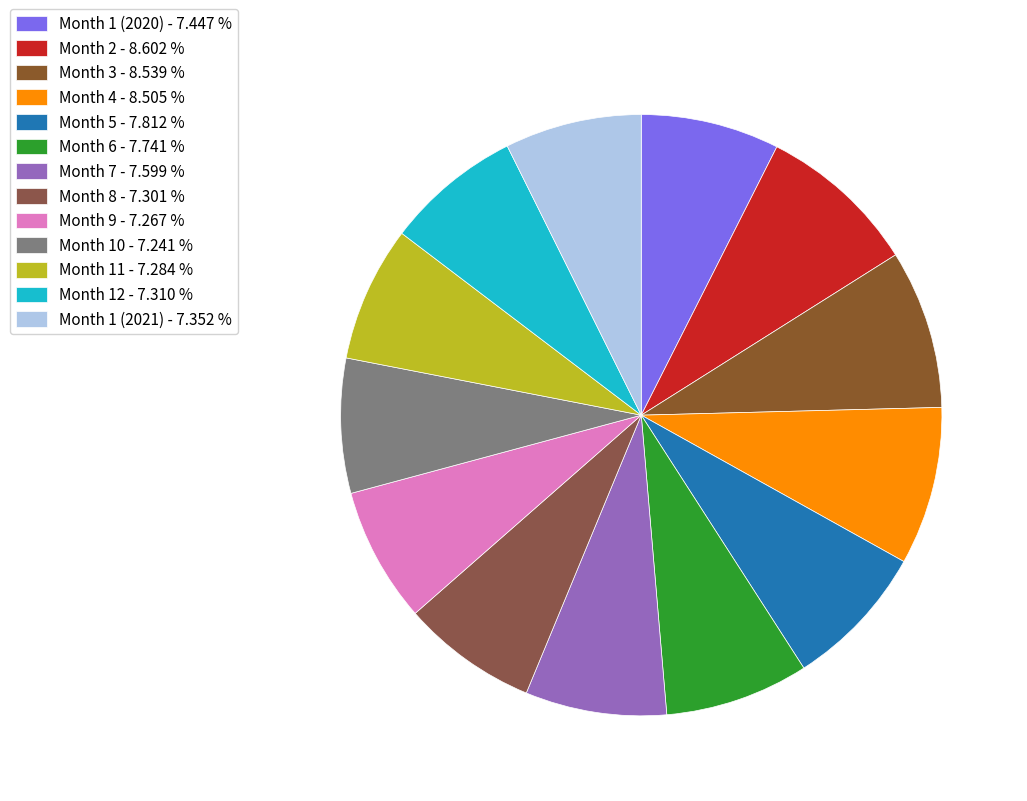

How much of the chart is everything except Month 1 (2020)?

92.6%